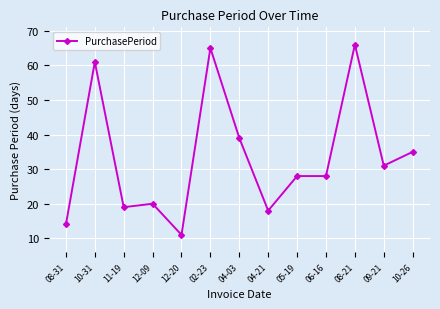

At which category does the data reach its first local peak?

10-31